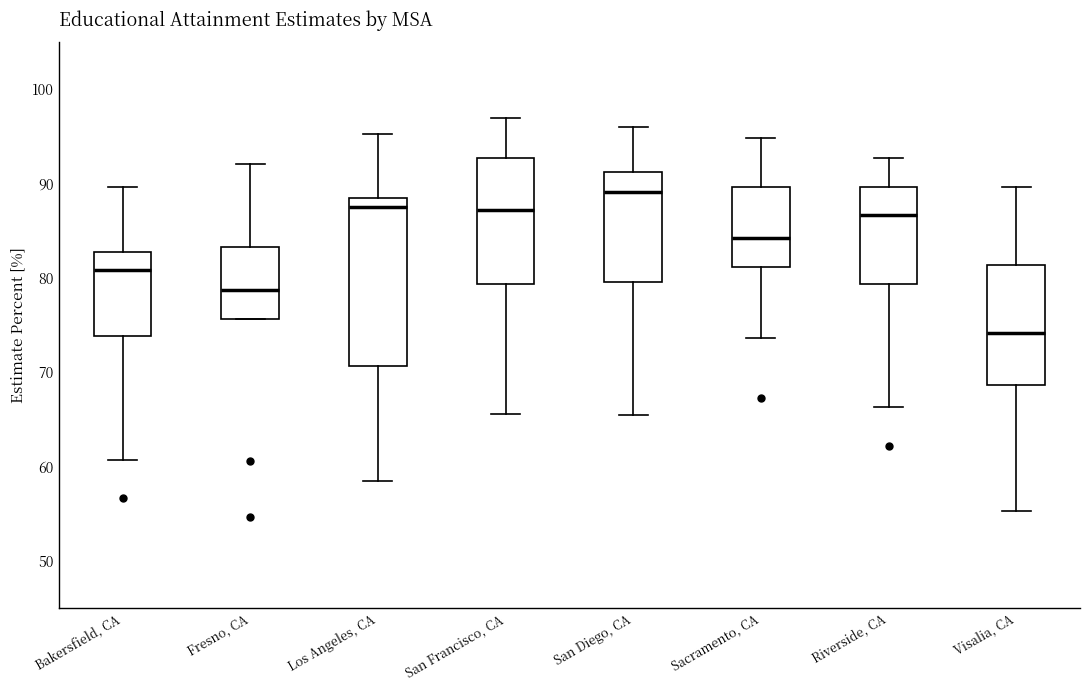

Reading left to right, read every box against the y-axis: the position of its median line, the range the box covers, and the ends of its whiskers. The values are not printed on the chart, so give them approximately, as read against the axis.

Bakersfield, CA: median 81, box 74 to 83, whiskers 61 to 90
Fresno, CA: median 79, box 76 to 83, whiskers 76 to 92
Los Angeles, CA: median 88, box 71 to 89, whiskers 59 to 95
San Francisco, CA: median 87, box 79 to 93, whiskers 66 to 97
San Diego, CA: median 89, box 80 to 91, whiskers 66 to 96
Sacramento, CA: median 84, box 81 to 90, whiskers 74 to 95
Riverside, CA: median 87, box 79 to 90, whiskers 66 to 93
Visalia, CA: median 74, box 69 to 81, whiskers 55 to 90